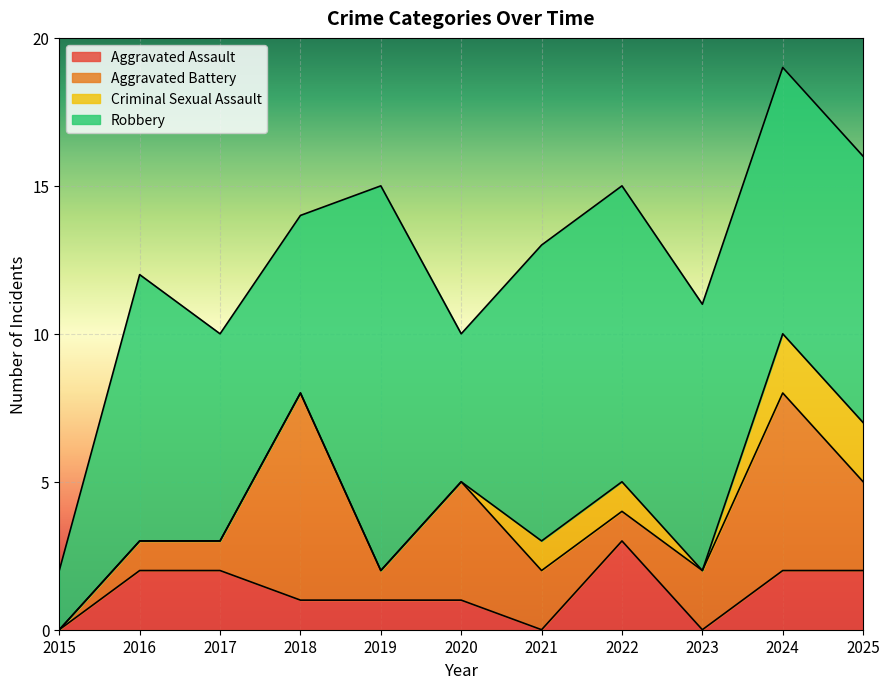

What is the value of the Criminal Sexual Assault point at the 8th from the left?

1